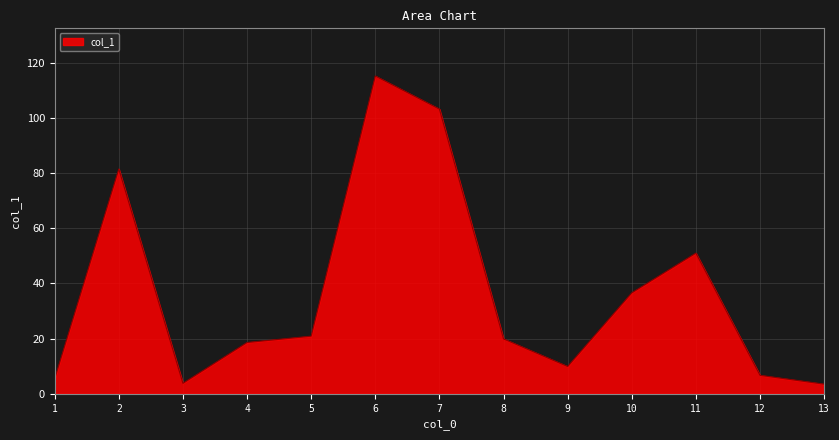

What is the difference between the values at 9 and 8?

10.0